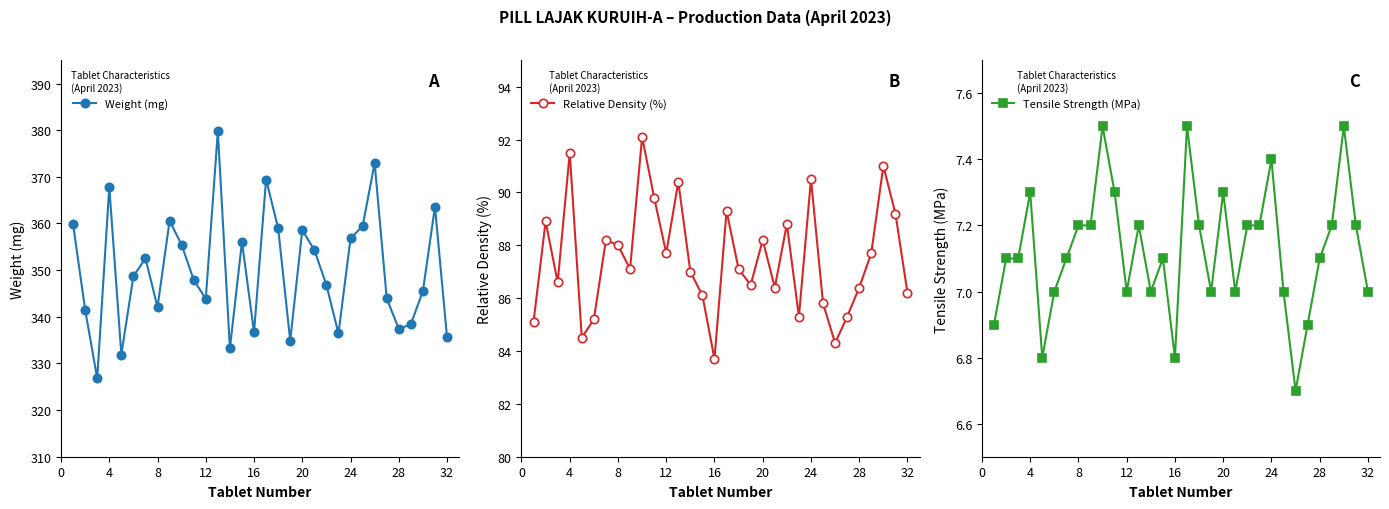

At which category does Weight (mg) reach its first local peak?

4